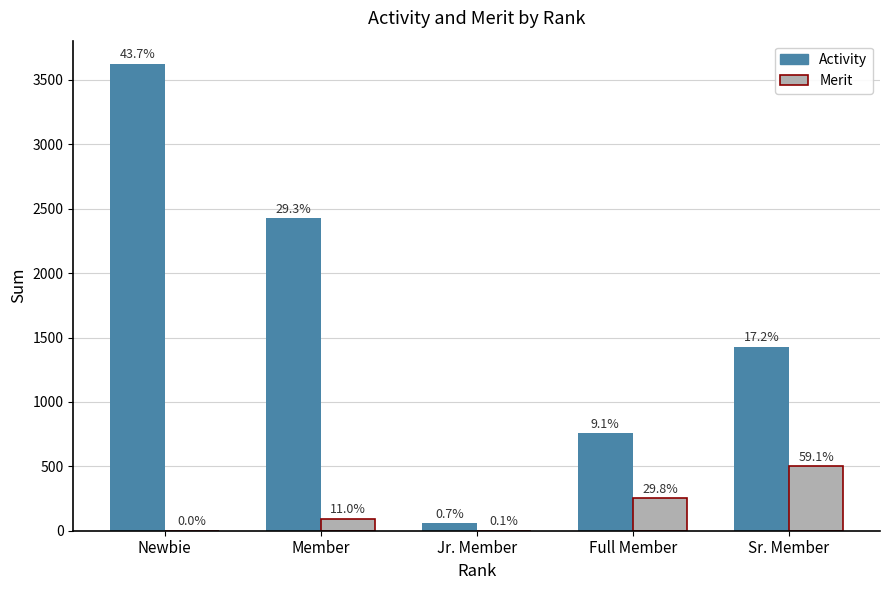

Is the value of Activity at Member greater than the value of Merit at Jr. Member?

Yes